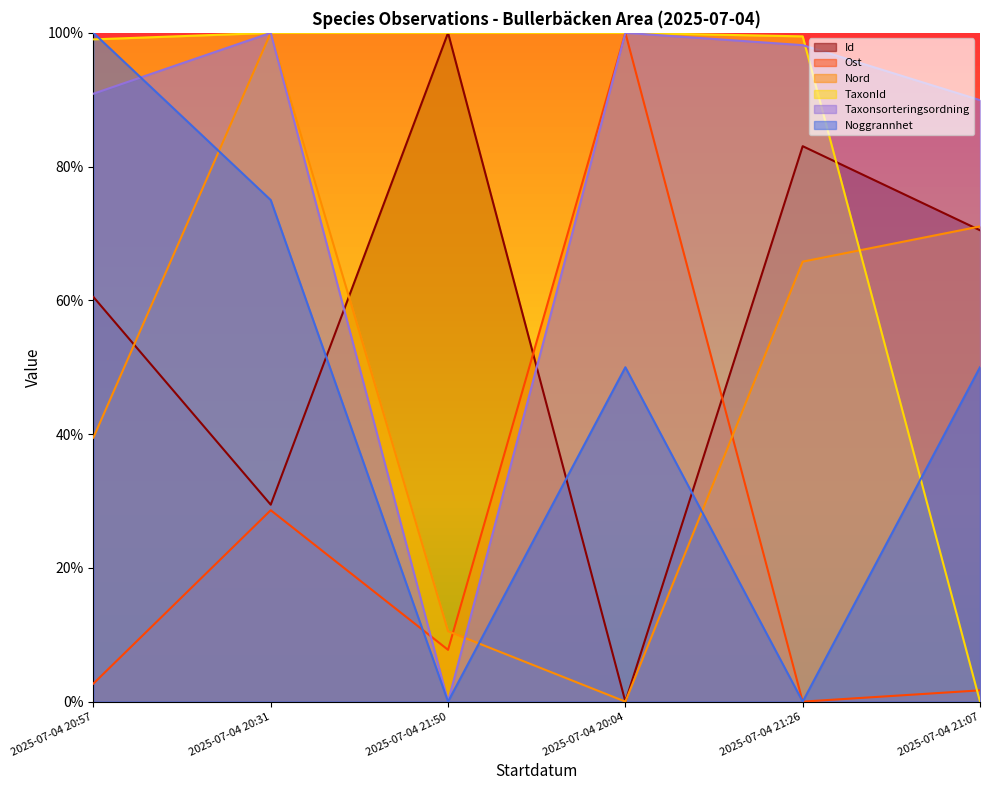

How many interior local valleys does the Taxonsorteringsordning series have?

1